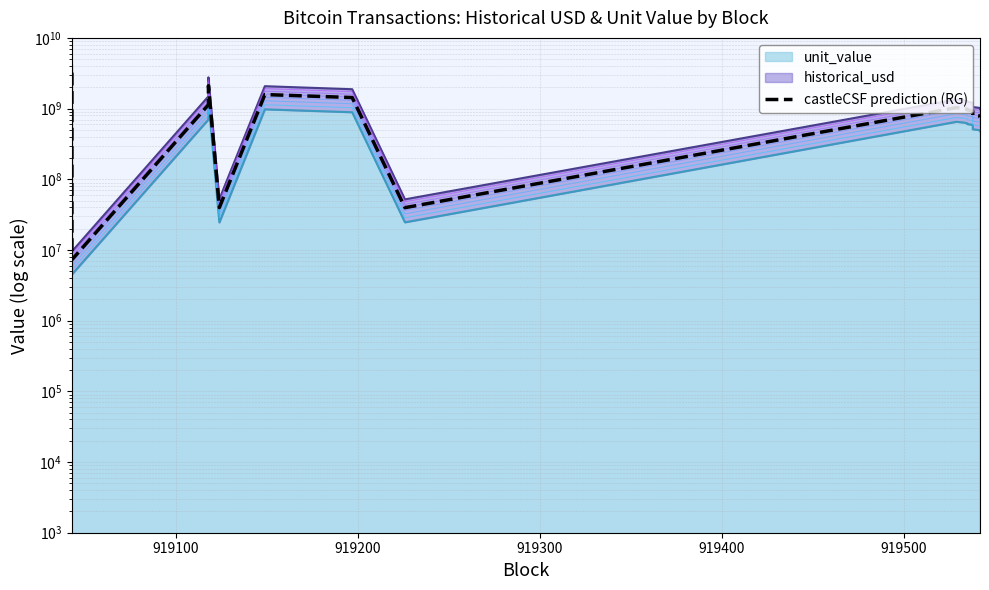

How many lines are shown in the chart?

1